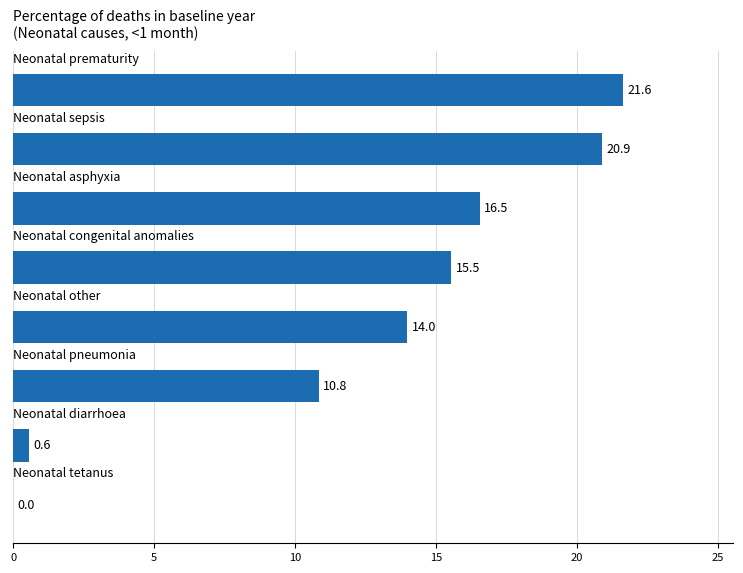

How many values exceed 15?

4